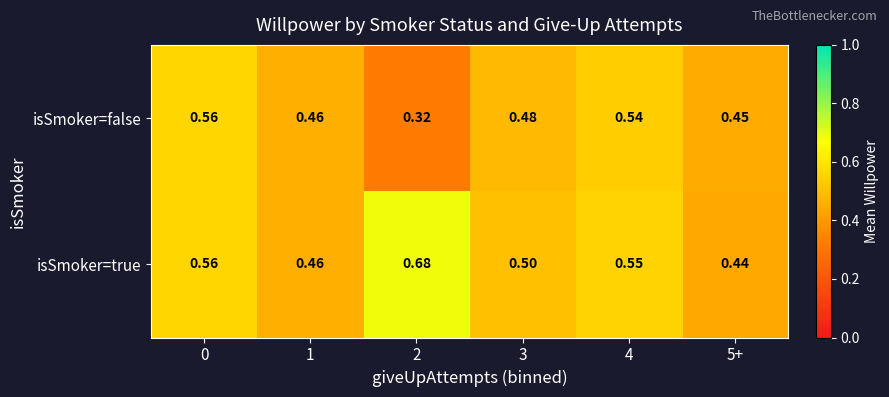

Which series changed the most between 0 and 4?

isSmoker=false